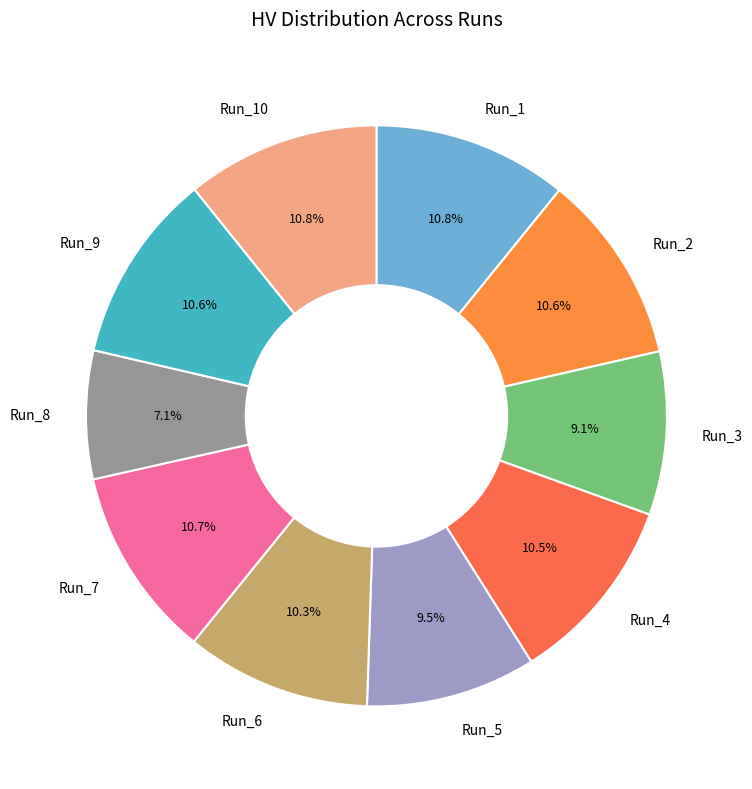

Which category has the biggest portion of the pie?

Run_1